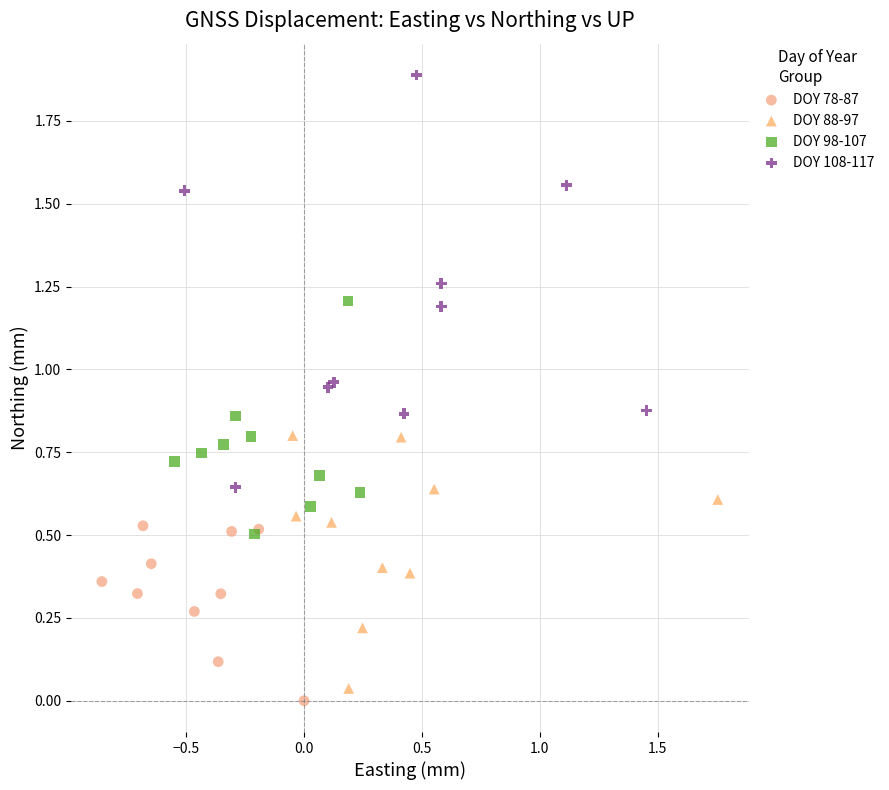

Which series has the largest Y range (max minus min)?

DOY 108-117